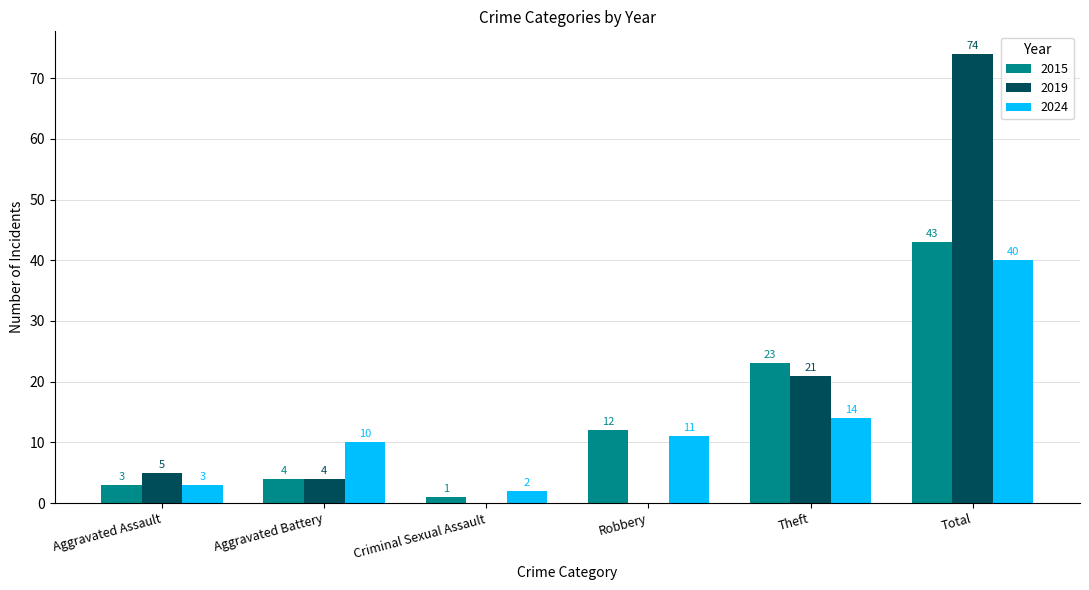

How many groups of bars are there?

6